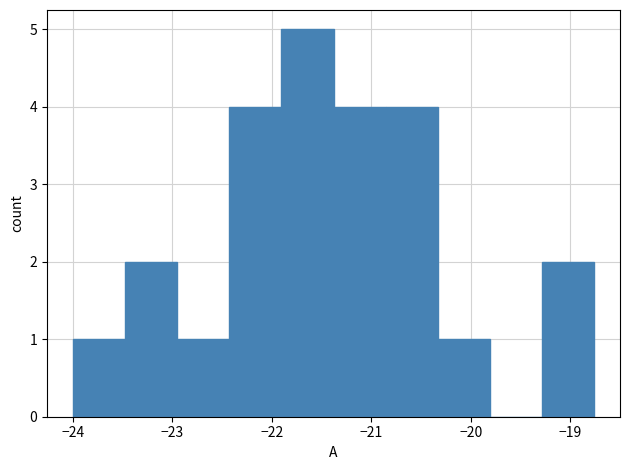

Over which range of the x-axis is the bar tallest?

-21.9 to -21.4